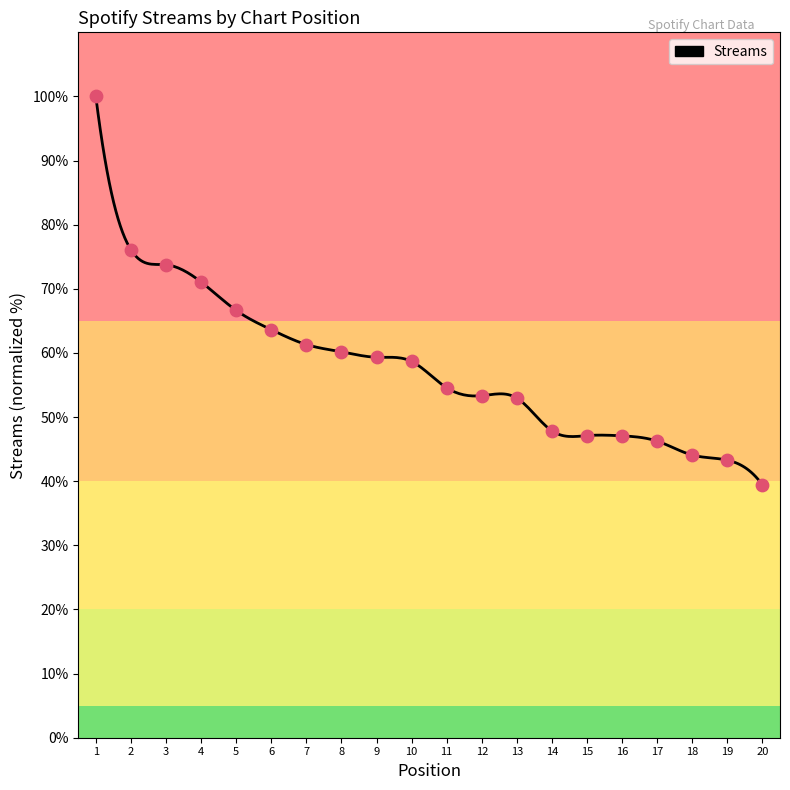

What is the change in value from 2 to 11?

-21.5